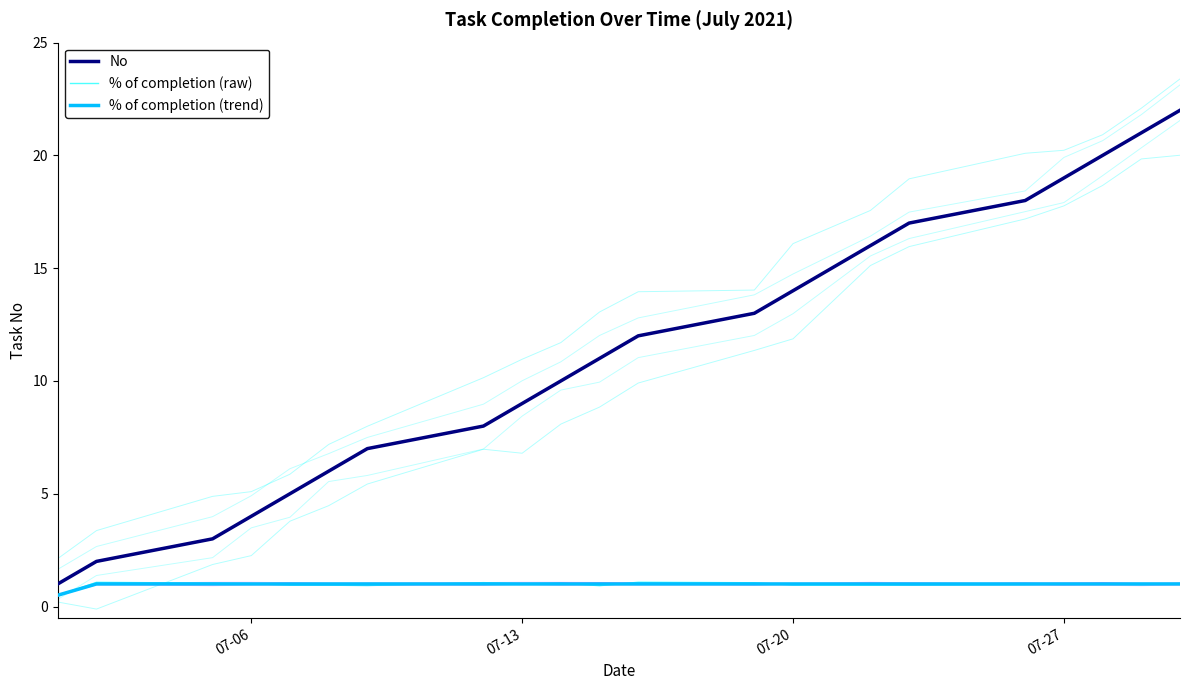

What is the spread (max minus min) of values at 07-27?

18.0